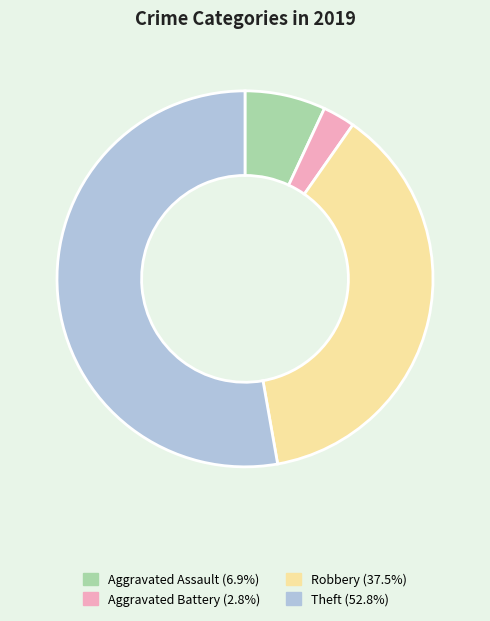

The Robbery slice represents 38% of the pie. True or false?

True